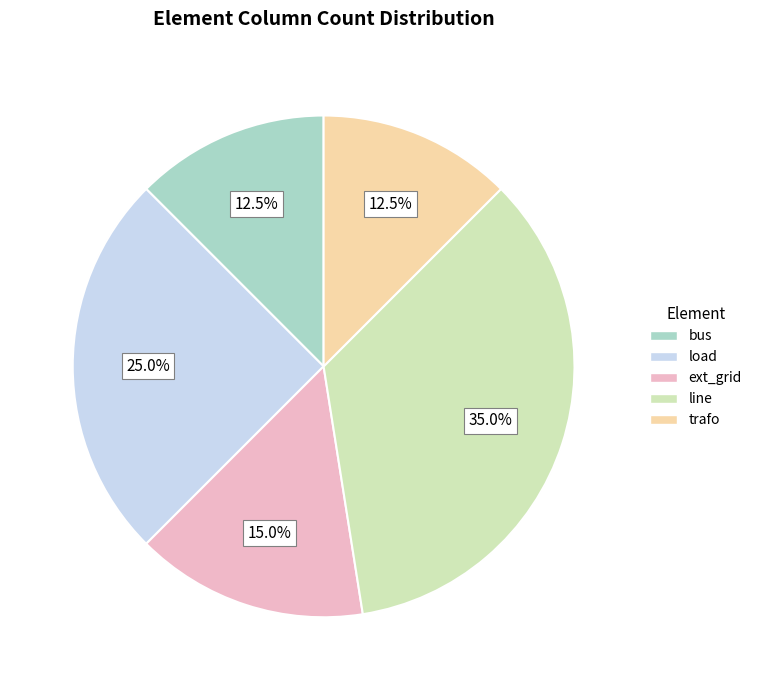

Which category has the biggest portion of the pie?

line